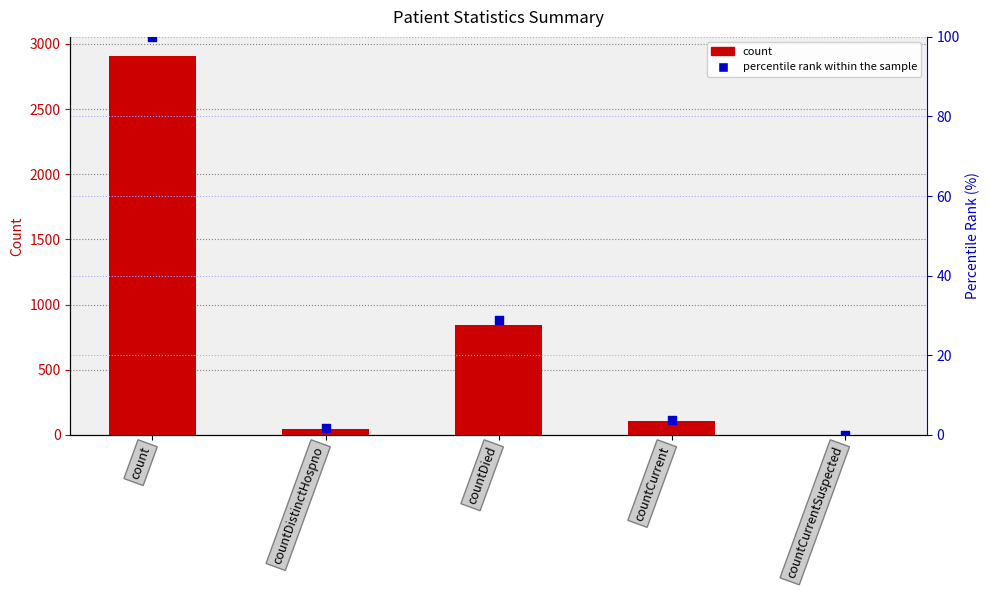

Which series has the largest total across all categories?

count